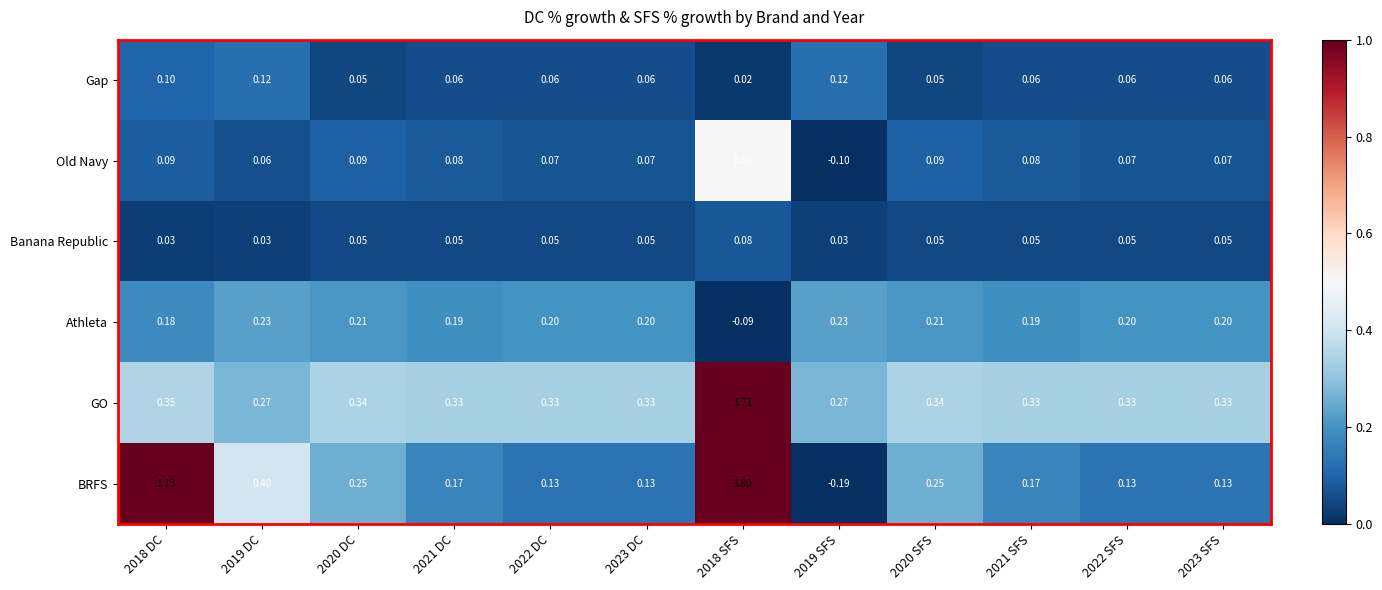

How many series are shown in this chart?

6